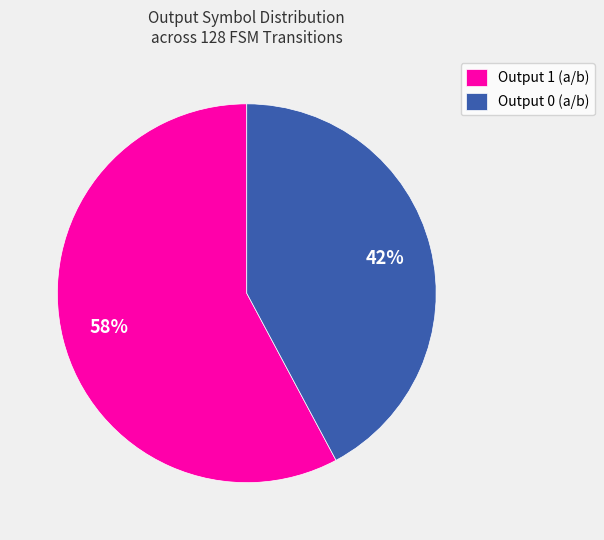

Approximately how many times larger is the value at Output 0 (a/b) compared to Output 1 (a/b)?

0.7